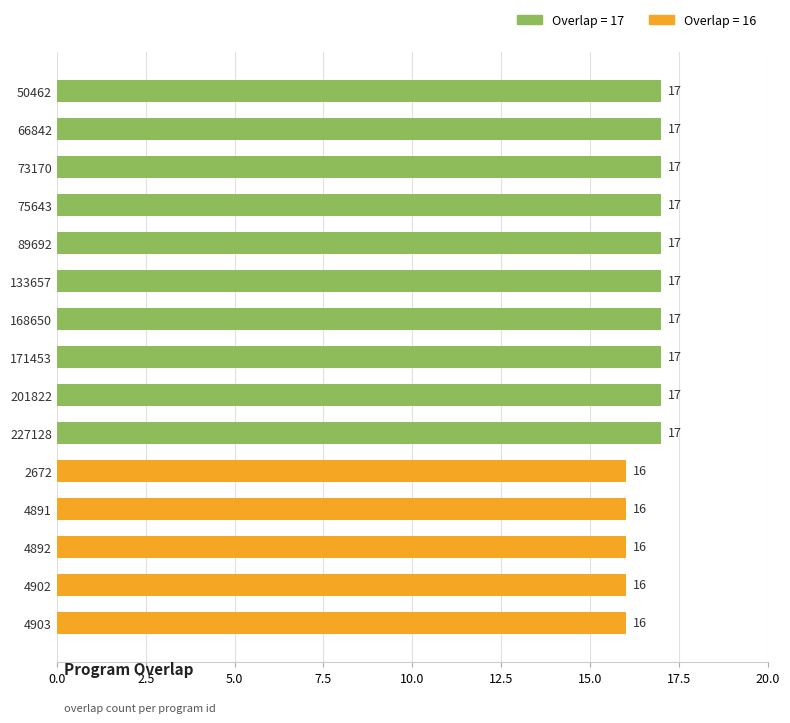

Reading bottom to top, list all the values displayed in this chart.

16	16	16	16	16	17	17	17	17	17	17	17	17	17	17